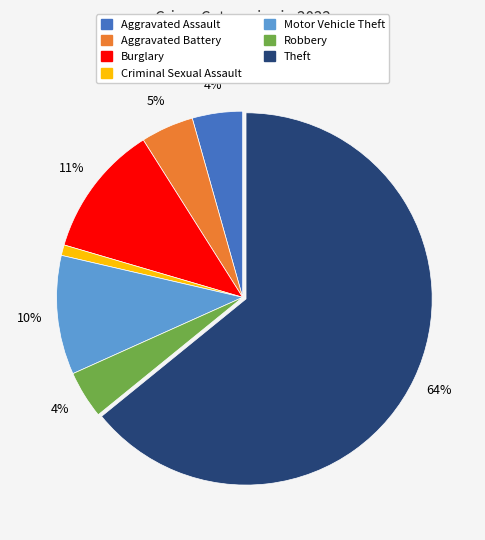

Is there any slice that represents more than half of the pie?

Yes